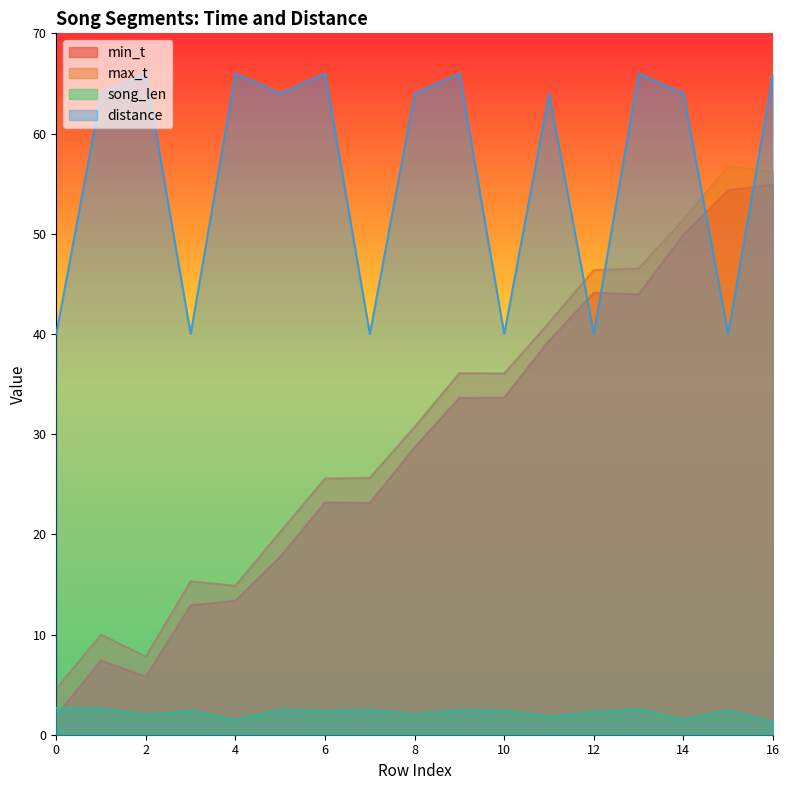

What is the value of the min_t point at the 16th from the left?

54.3